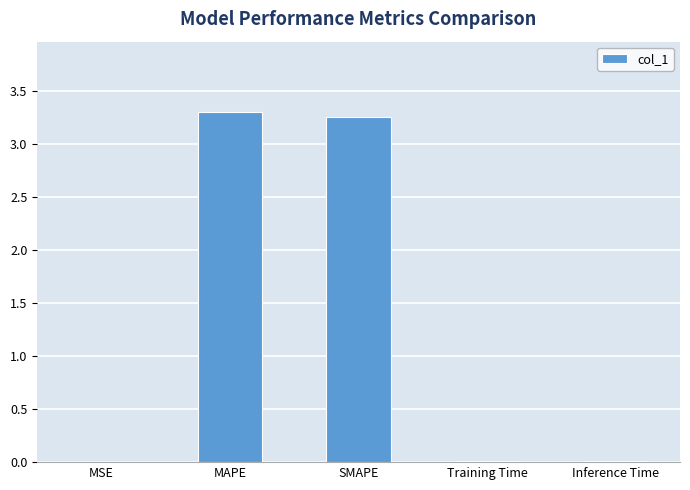

What is the average value?

1.3